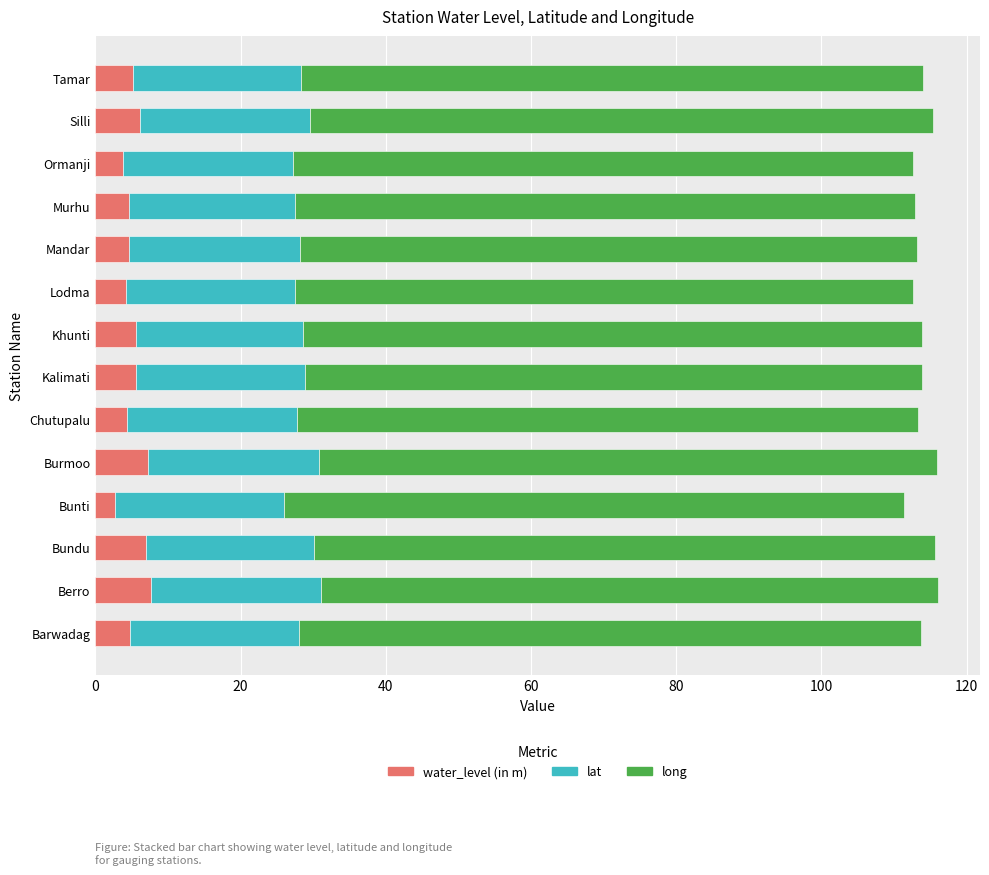

Is it true that water_level (in m) equals 4.3 at Chutupalu?

True